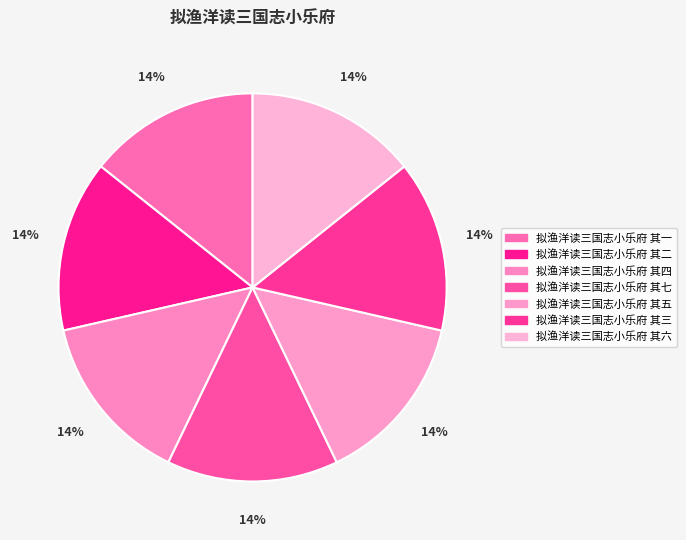

Which category has the biggest portion of the pie?

拟渔洋读三国志小乐府 其七